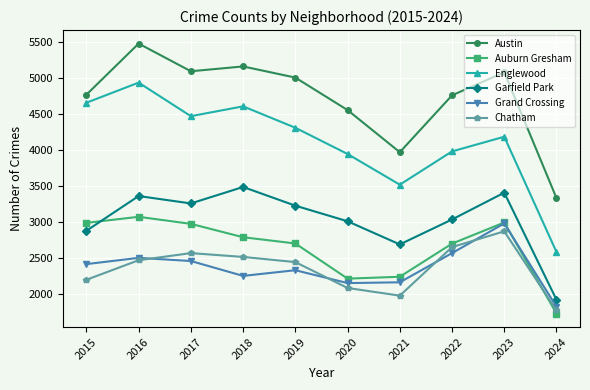

True or false: Englewood and Auburn Gresham intersect in this chart.

False